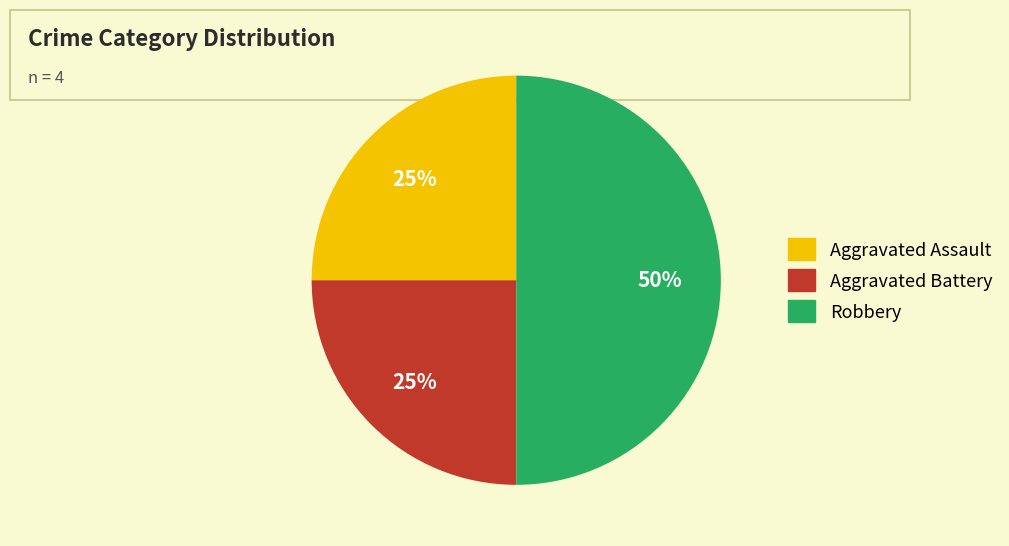

To the nearest percent, what is the combined percentage of Robbery and Aggravated Assault?

75%